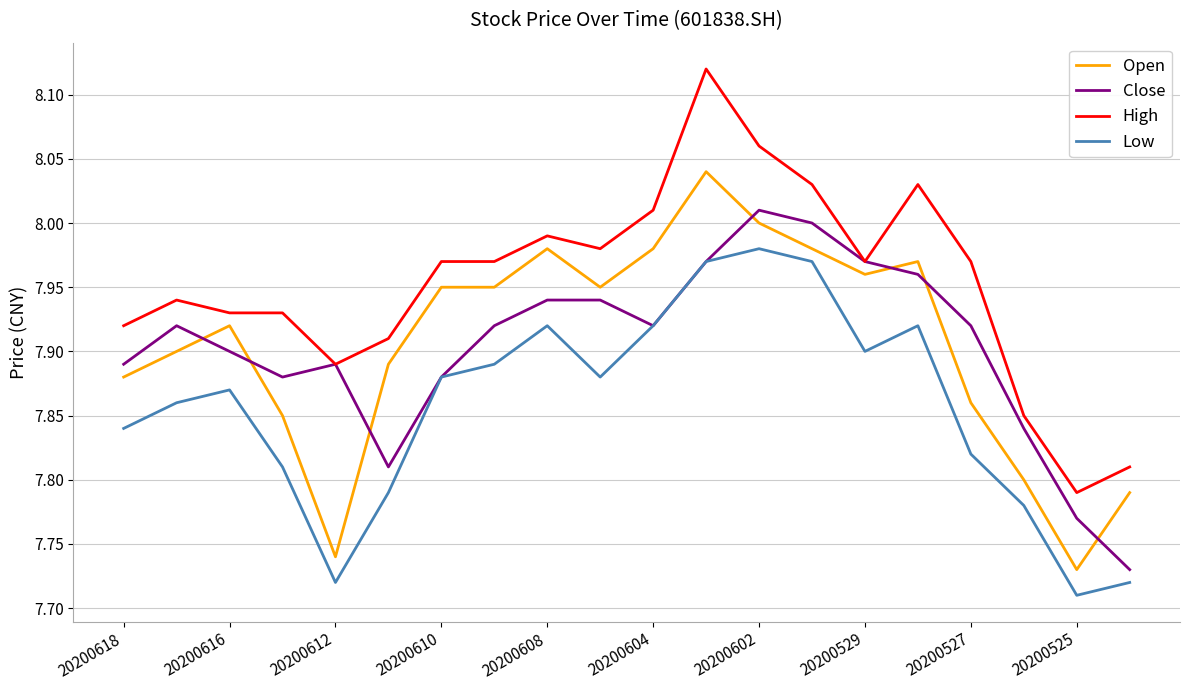

True or false: Low and High cross at least once.

False